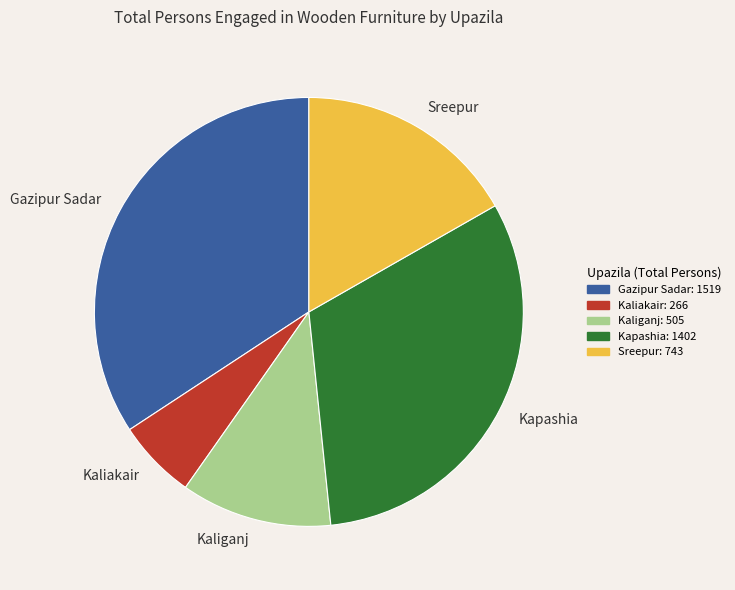

Rank the categories by value from lowest to highest.

Kaliakair, Kaliganj, Sreepur, Kapashia, Gazipur Sadar